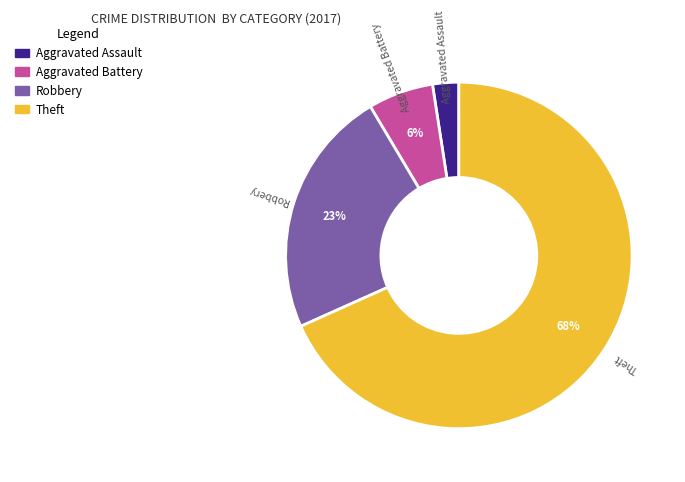

Which slice is the smallest?

Aggravated Assault